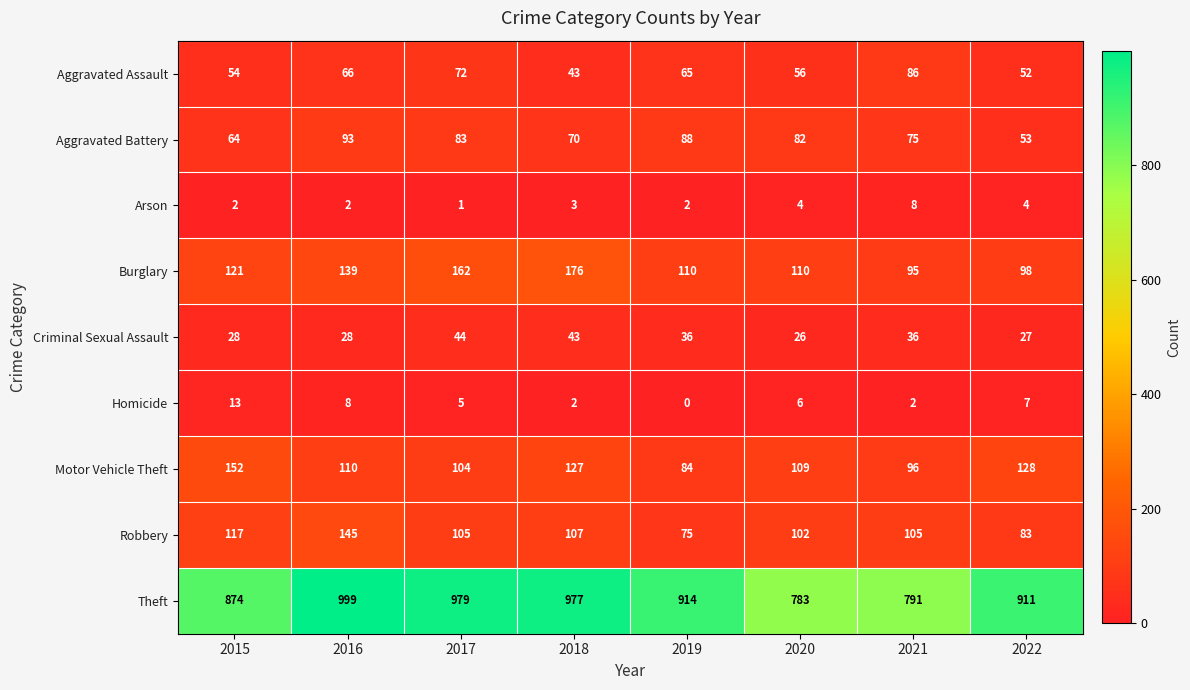

At 2015, list the series in order from smallest to largest.

Arson, Homicide, Criminal Sexual Assault, Aggravated Assault, Aggravated Battery, Robbery, Burglary, Motor Vehicle Theft, Theft